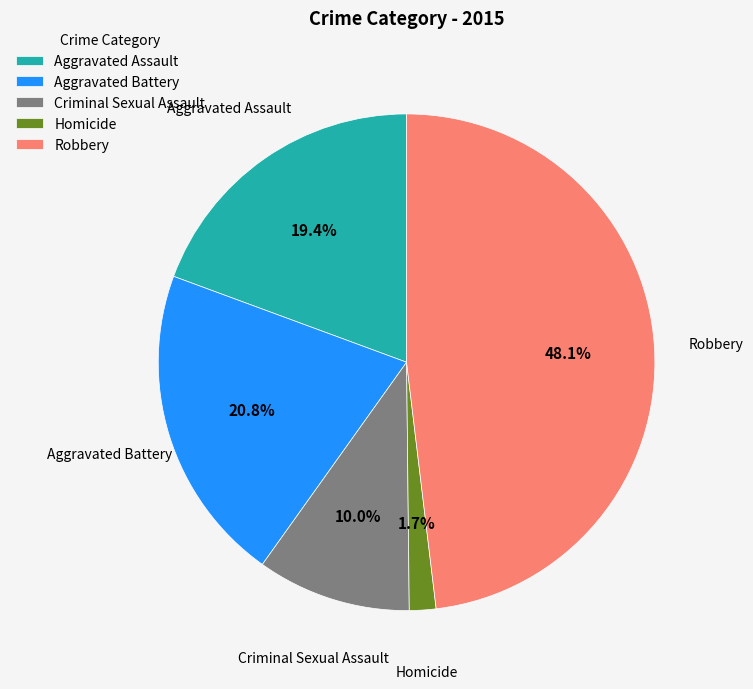

Does Aggravated Assault account for over 50% of the chart?

No